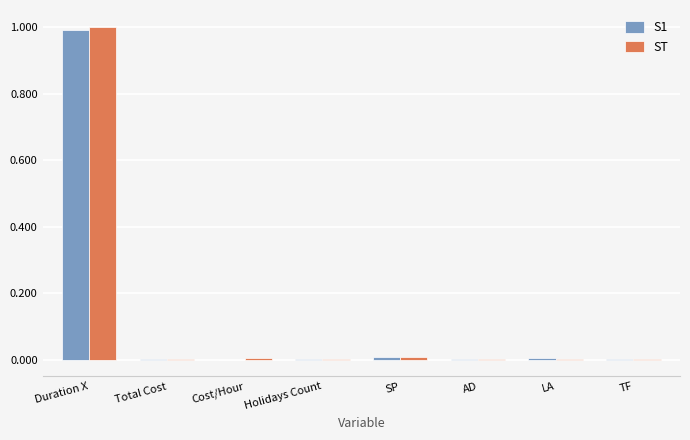

At which category is the sum across all series the highest?

Duration X